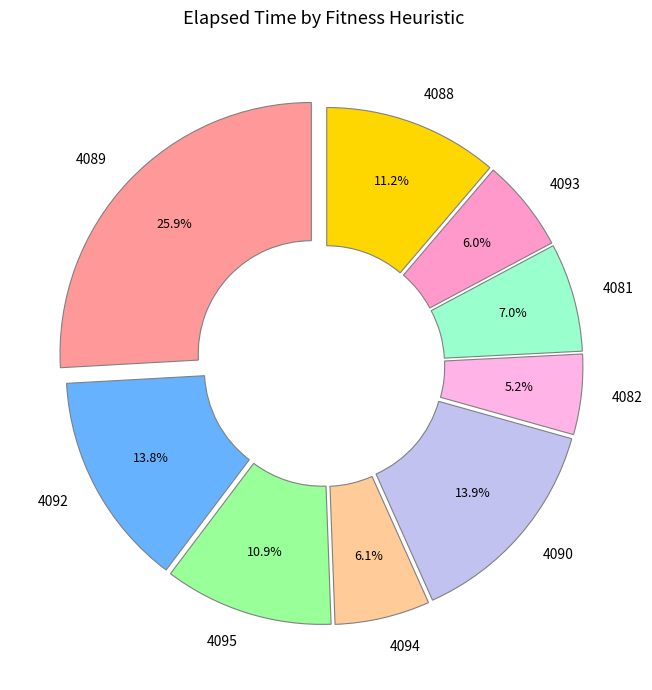

How many slices are in this pie chart?

9